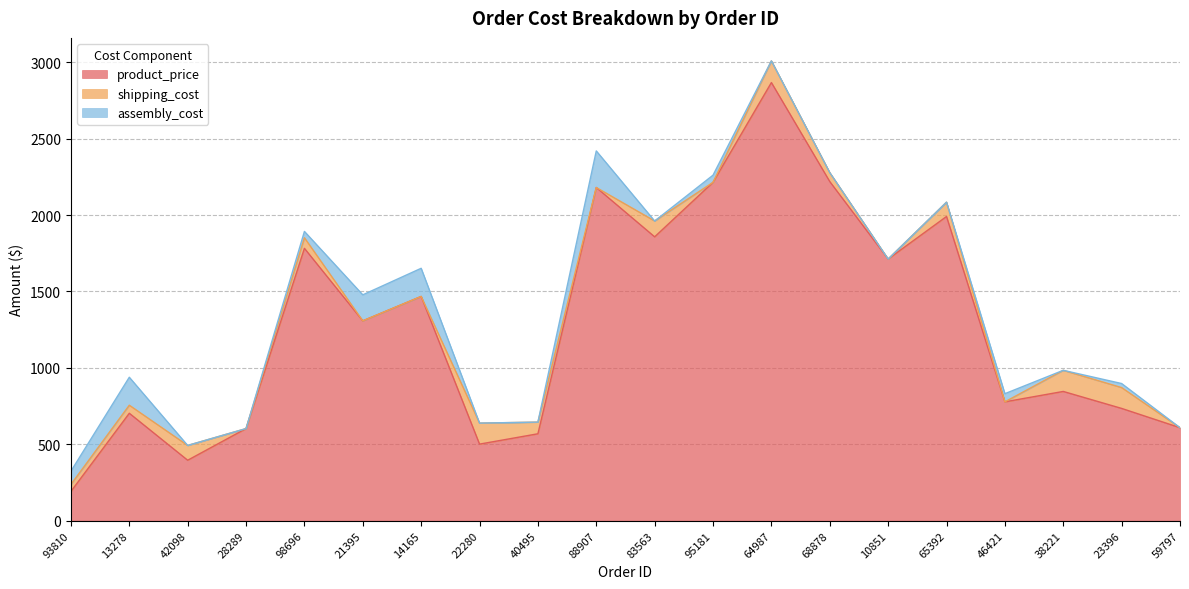

How many interior local peaks does the product_price series have?

7